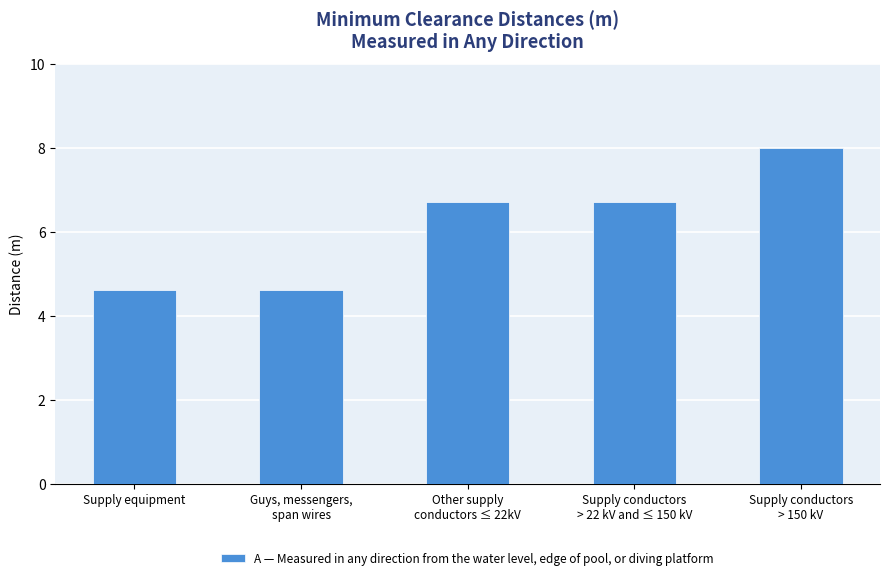

What position from the left is Supply conductors
> 150 kV?

5